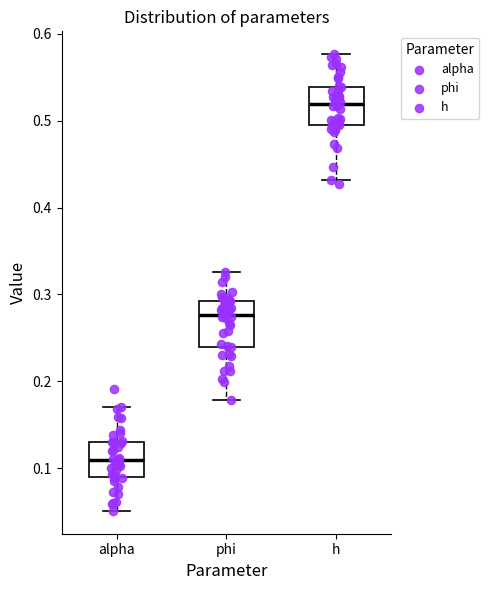

Which box has the lowest median line?

alpha